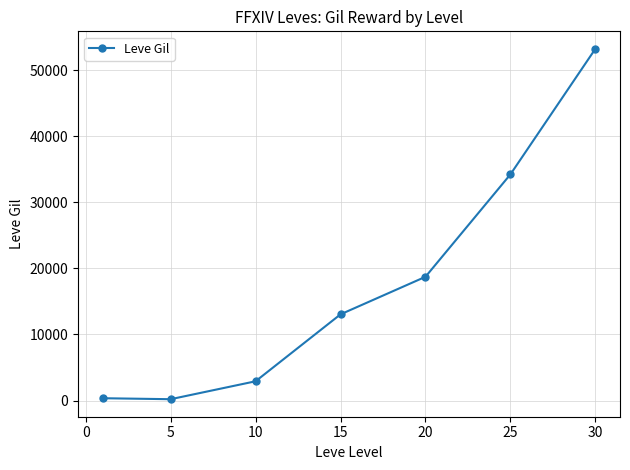

True or false: the data has more than 0 interior local peaks.

False